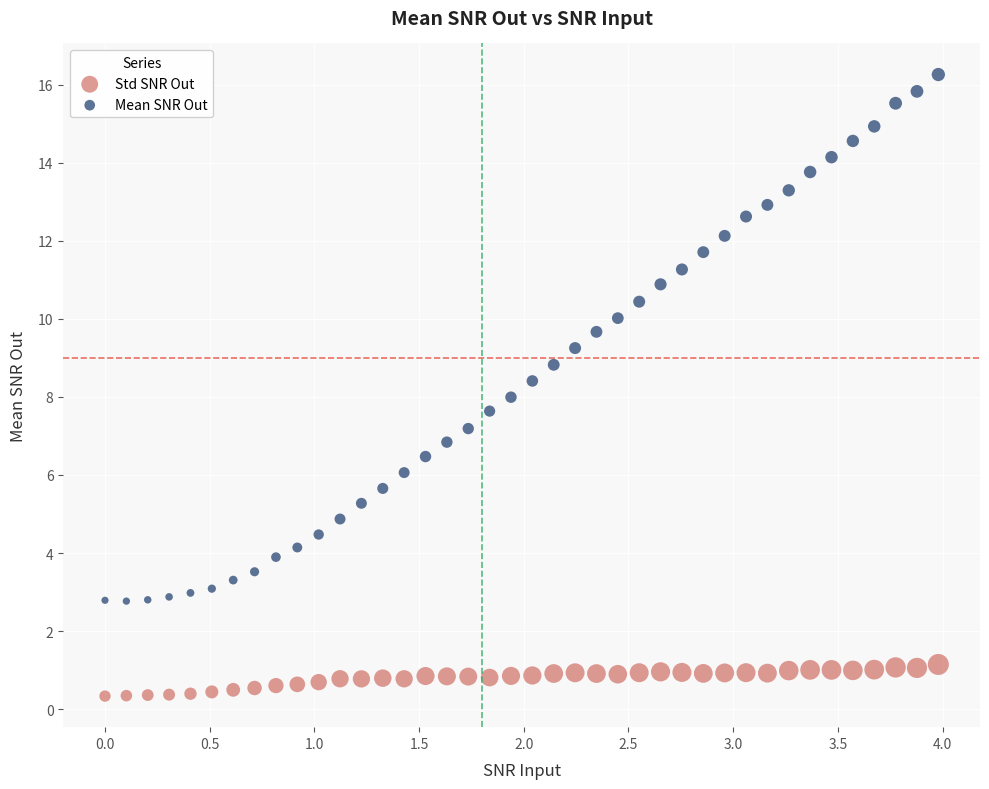

Which series reaches the maximum Y coordinate?

Mean SNR Out